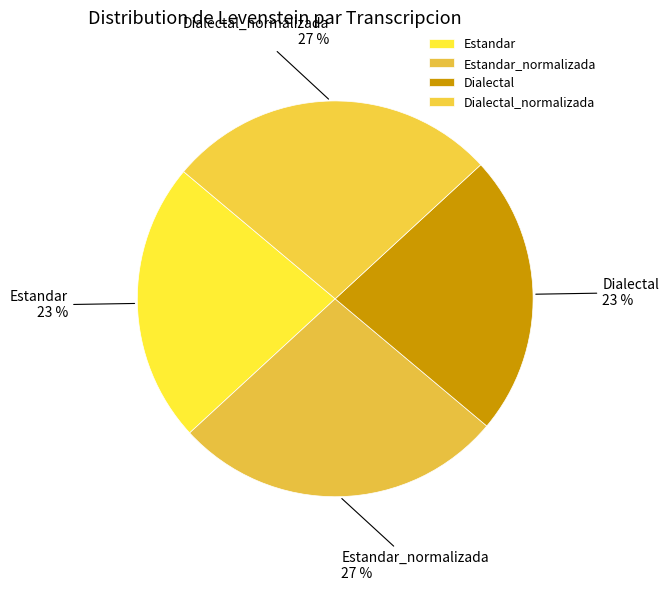

Is it true that Dialectal_normalizada is 27% of the pie?

True